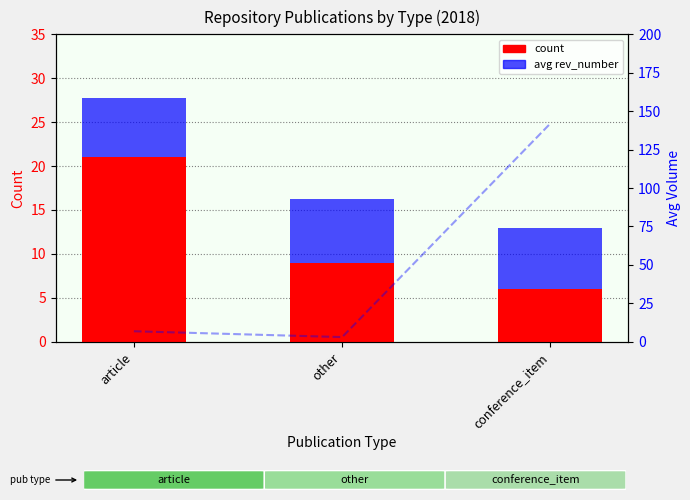

Reading right to left, what are all the values shown in this chart?

count: 6.0	9.0	21.0
avg rev_number: 7.0	7.3	6.7